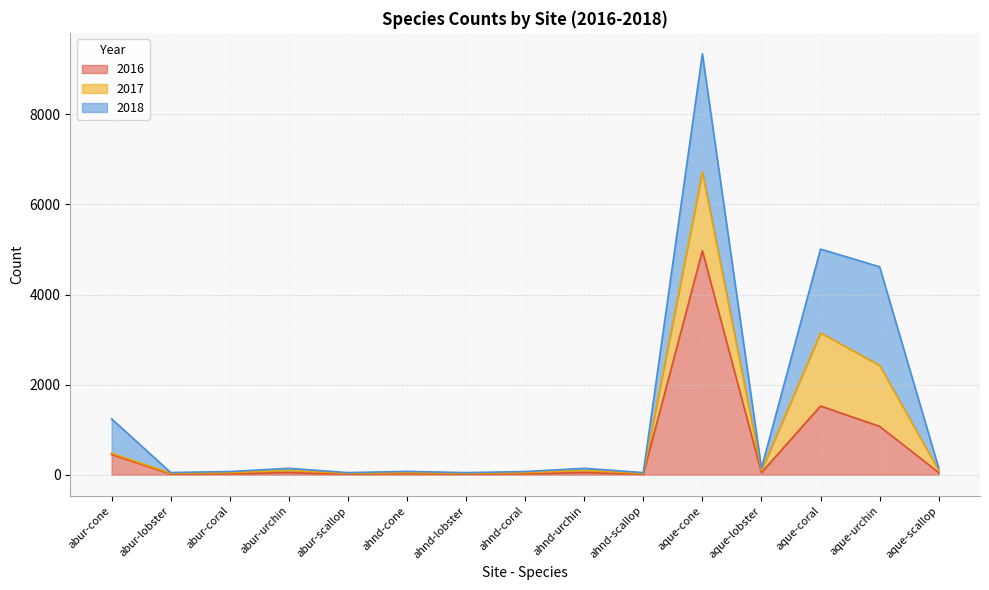

At how many categories does at least one series exceed 705?

4